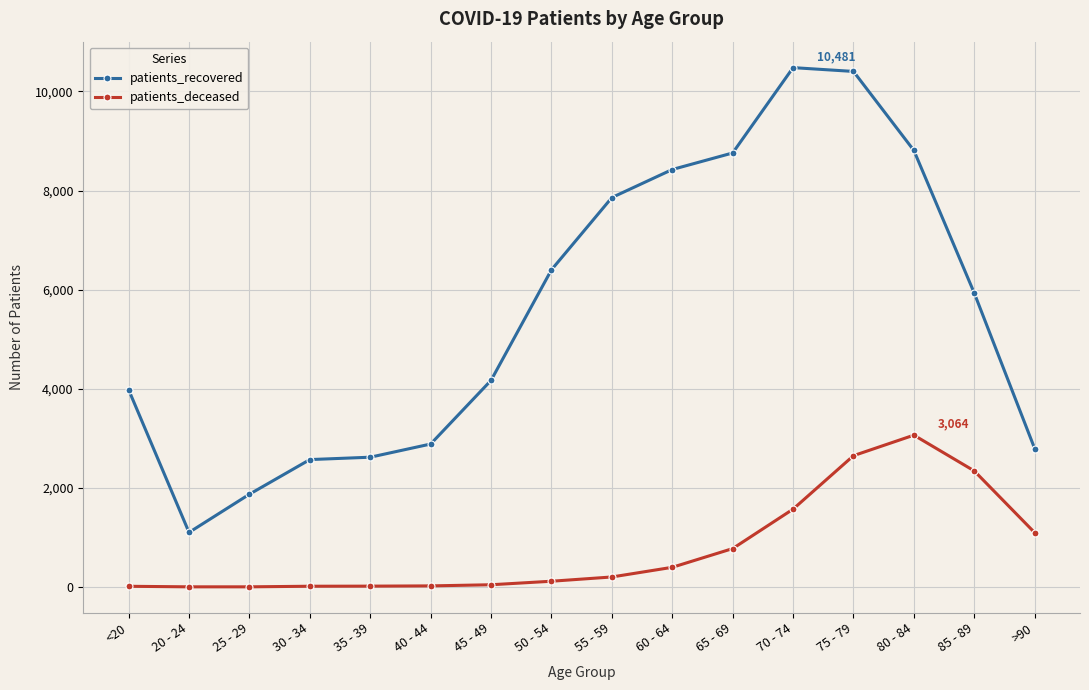

What is the sum of all patients_recovered values?

89058